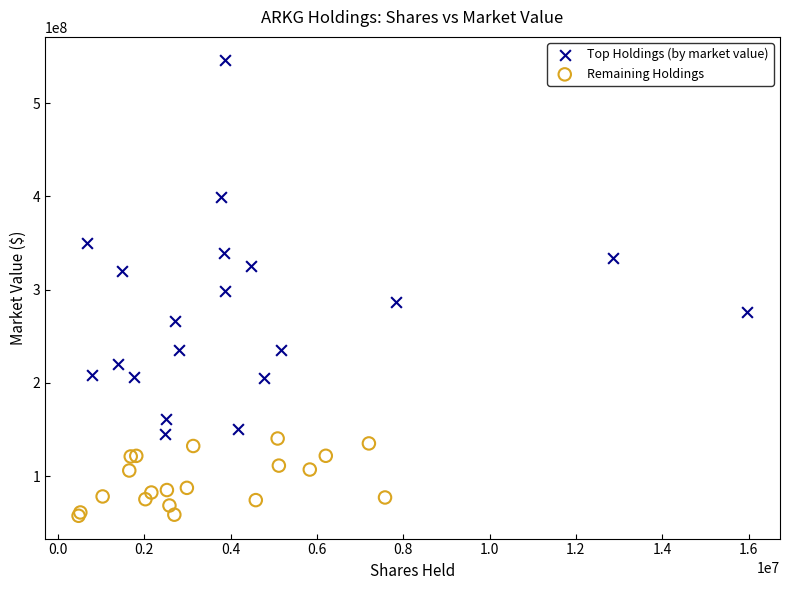

Which series contains the highest Y value?

Top Holdings (by market value)